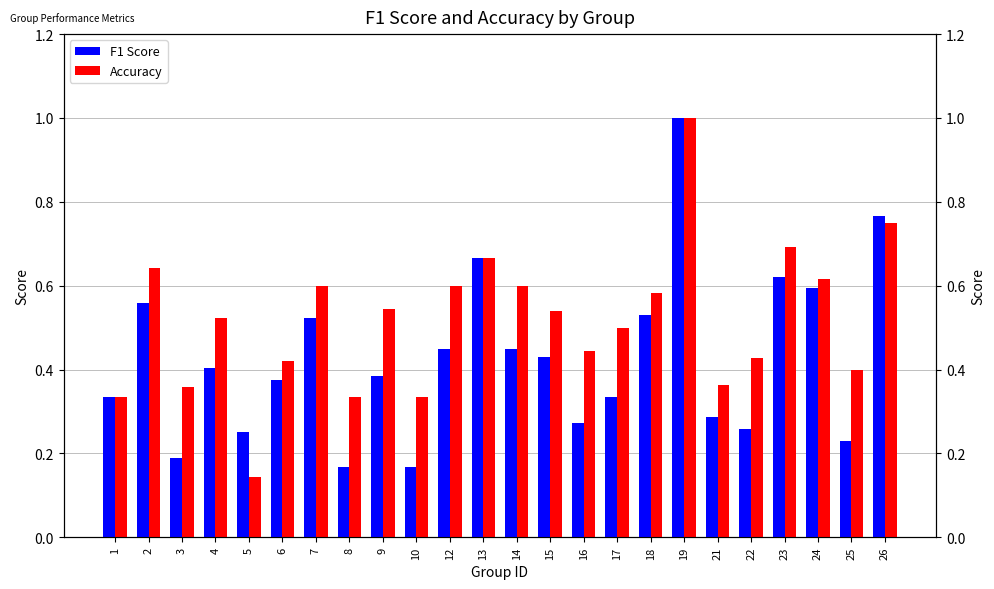

The value of F1 Score at 7 is 0.3. True or false?

False